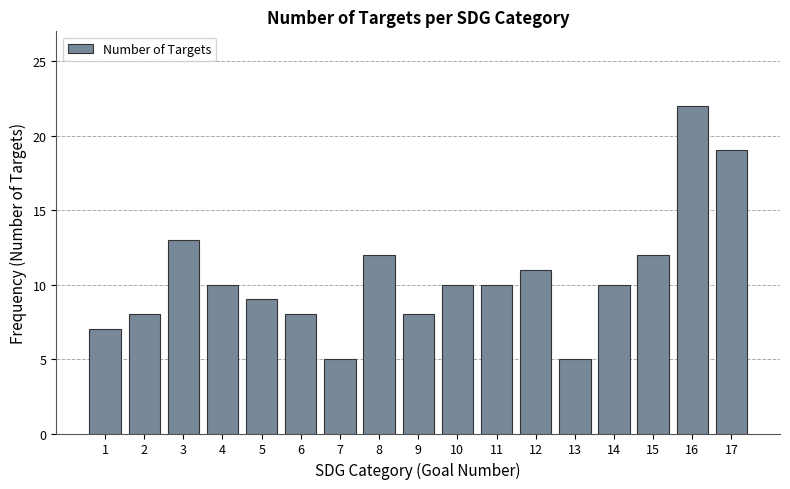

Reading right to left, list all the values displayed in this chart.

17=19	16=22	15=12	14=10	13=5	12=11	11=10	10=10	9=8	8=12	7=5	6=8	5=9	4=10	3=13	2=8	1=7